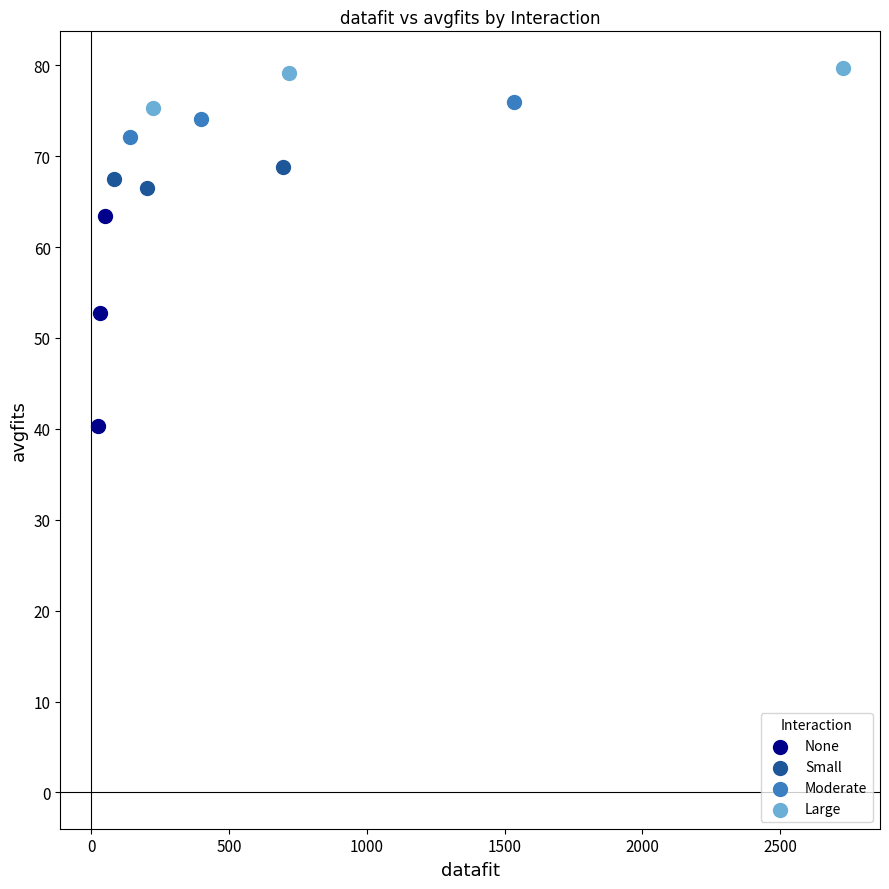

Which series contains the highest Y value?

Large